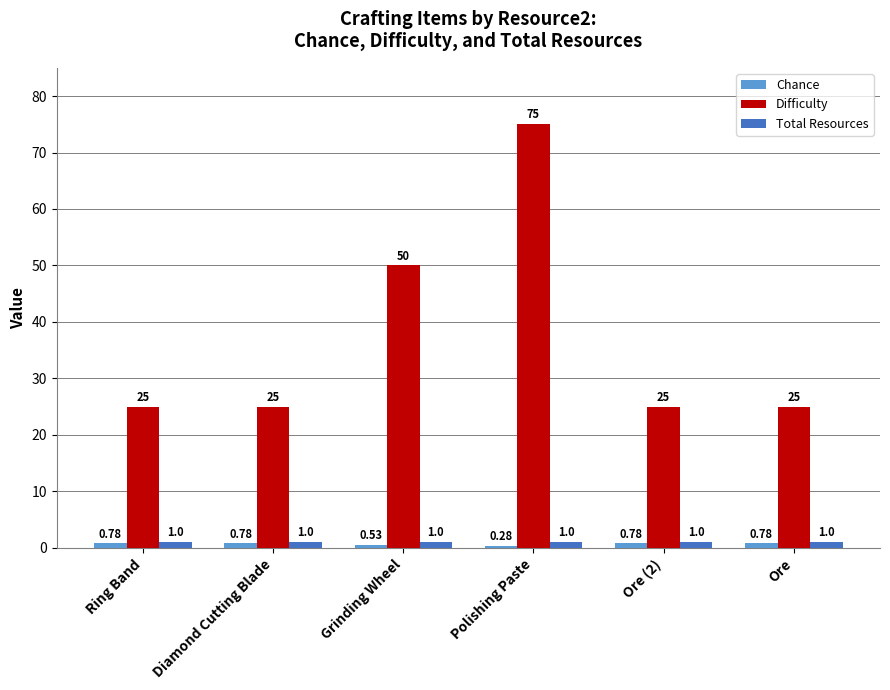

Which label corresponds to the largest value in the chart?

Polishing Paste